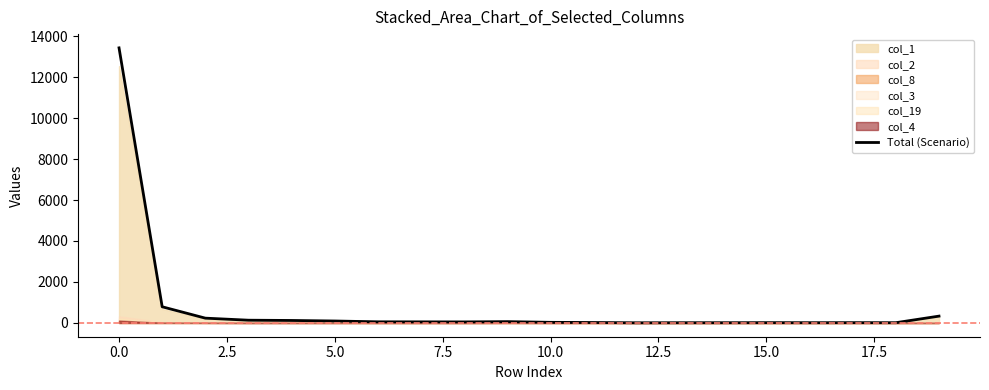

Which category has the lowest value across all series?

12